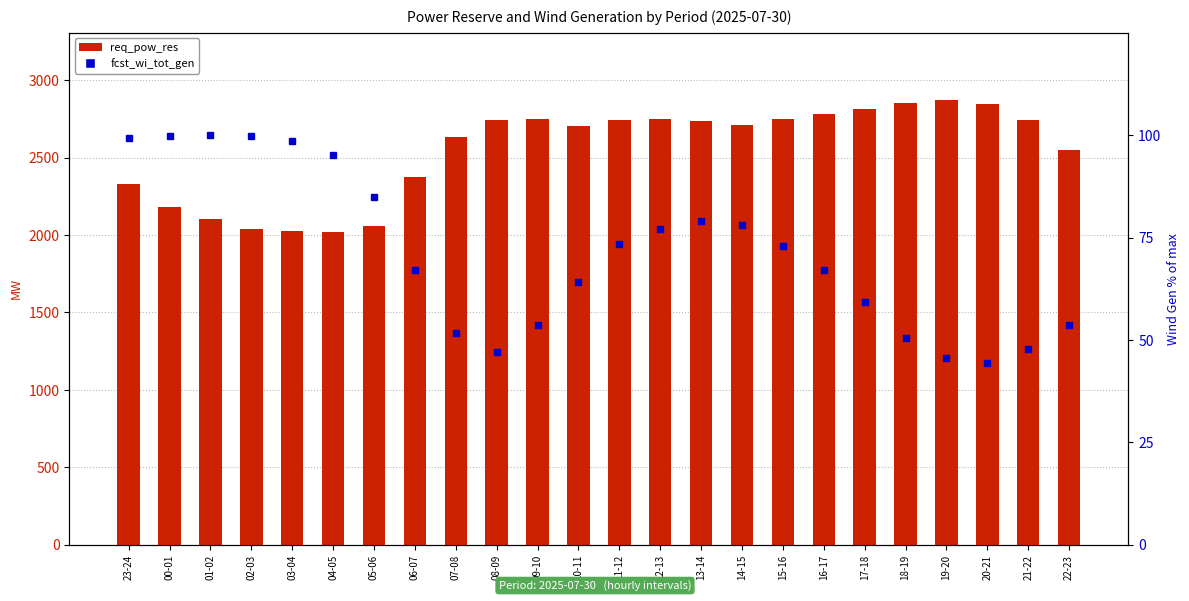

How many data points in fcst_wi_tot_gen are less than 72?

12